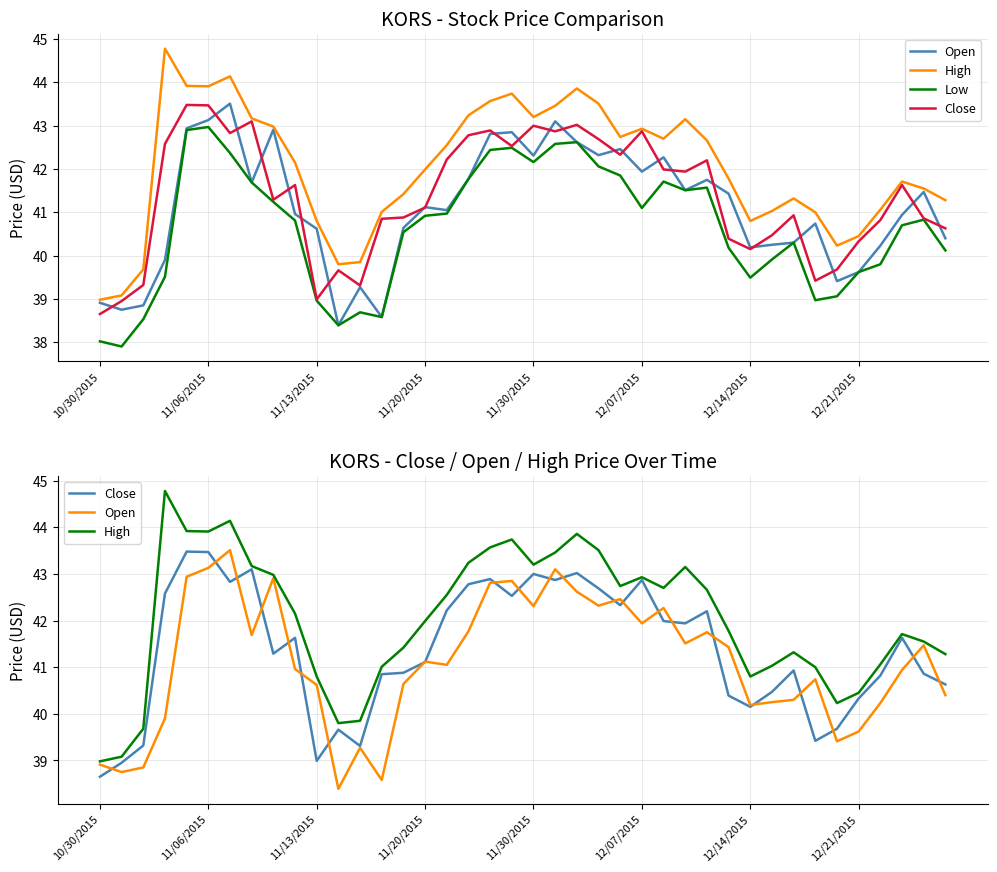

What is the highest value of the Low series?

43.0